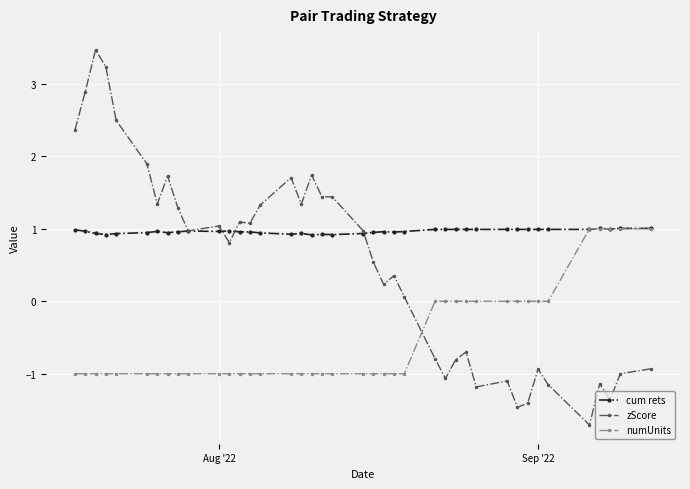

How many lines are shown in the chart?

3